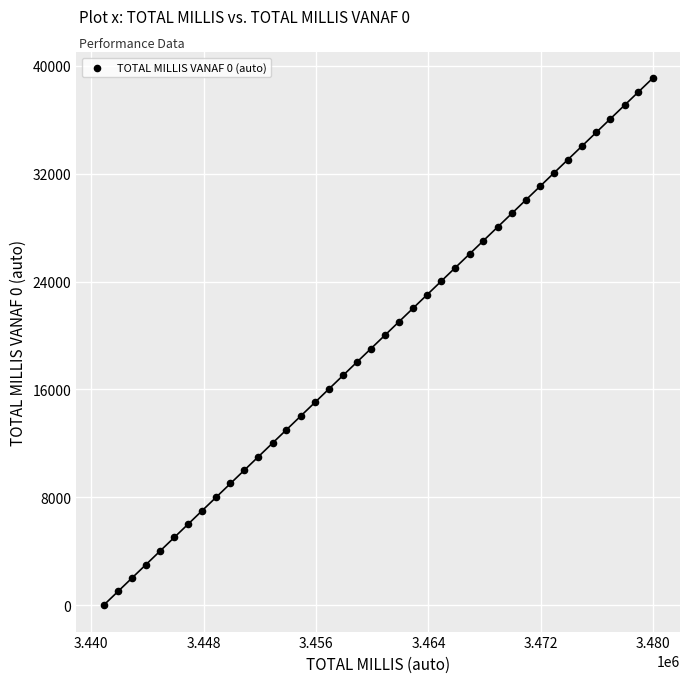

What is the range of Y values (max minus min)?

39061